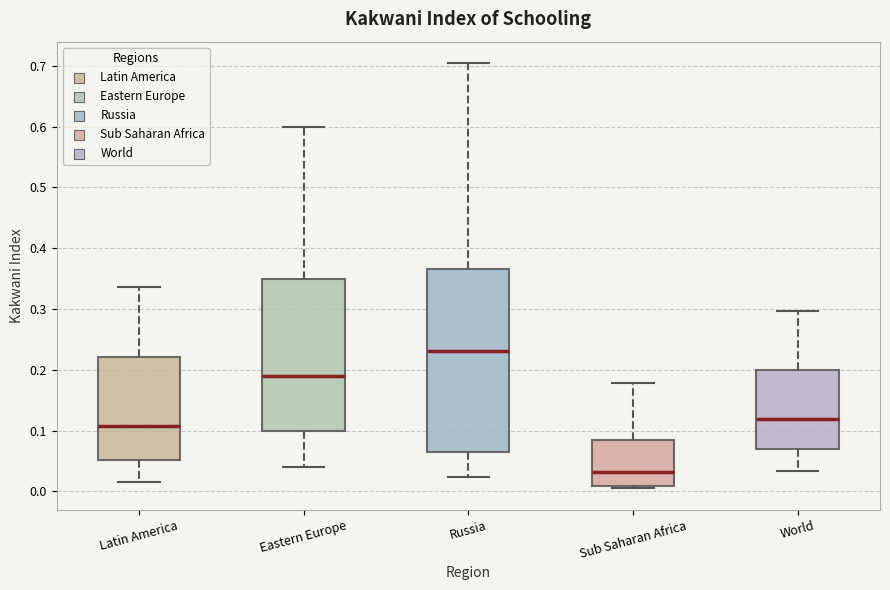

Where is the lower edge of the box for Eastern Europe on the y-axis? The values are not printed on the chart, so give them approximately, as read against the axis.

0.10